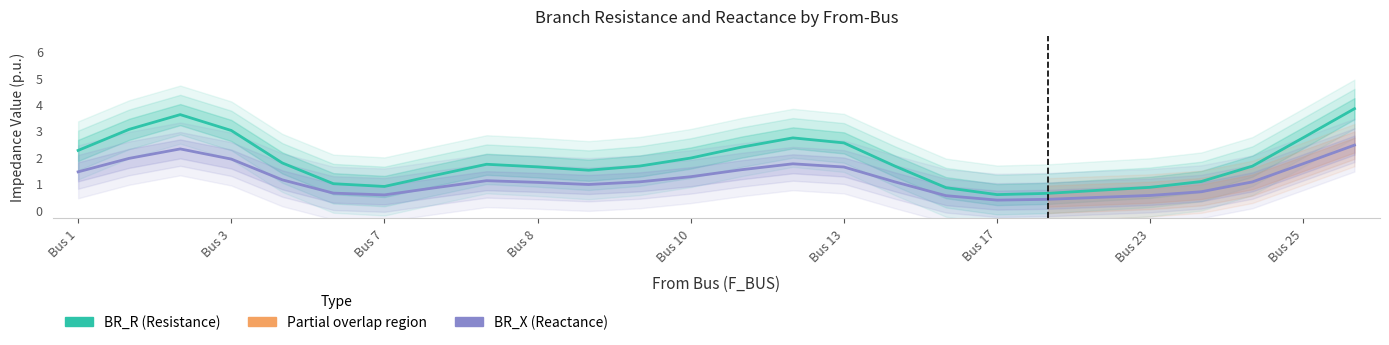

Rank the series at 22 from highest to lowest value.

BR_R, BR_X